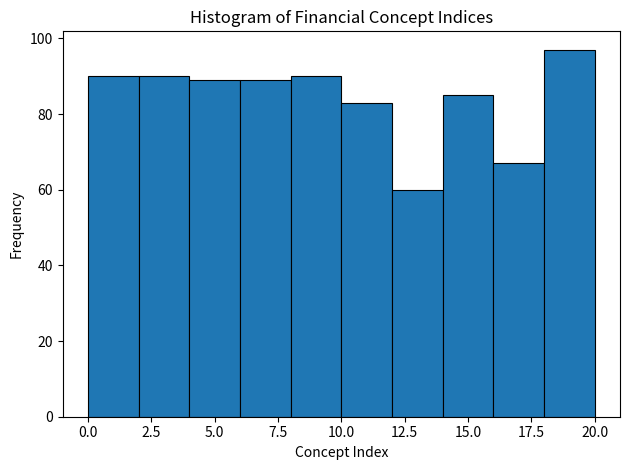

What is the height of the bar covering 14 to 16 on the x-axis? The values are not printed on the chart, so give them approximately, as read against the axis.

86